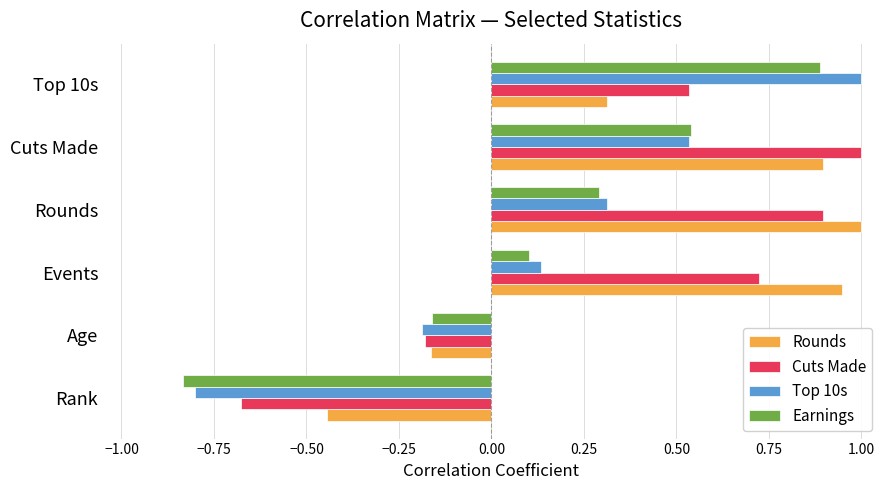

How many negative values does the Earnings series have?

2